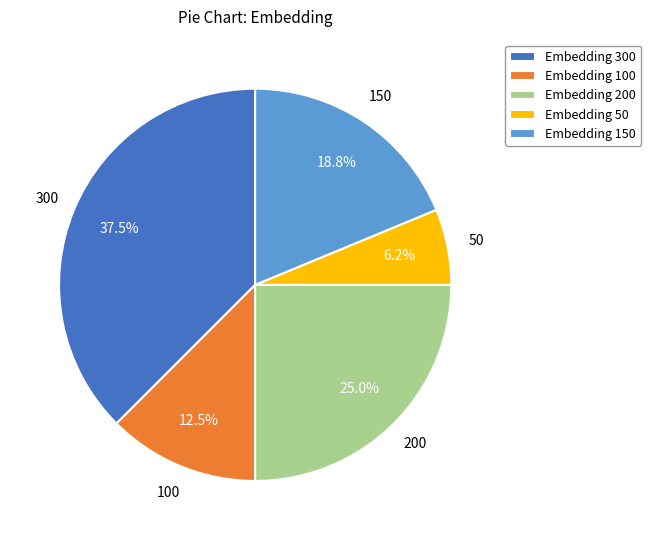

How much of the chart is everything except Embedding 300?

62.5%